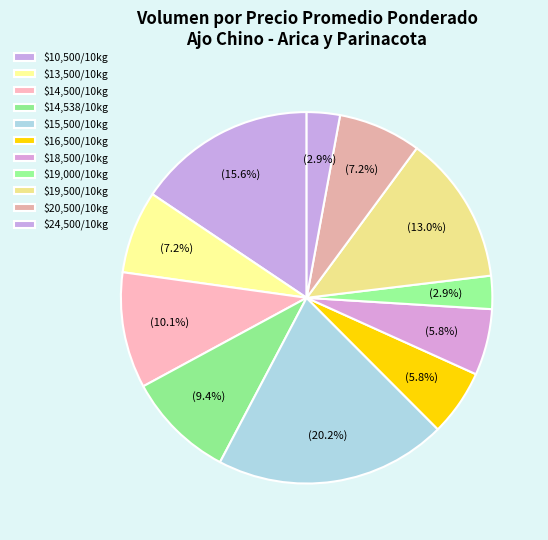

Count the number of slices in the pie.

11